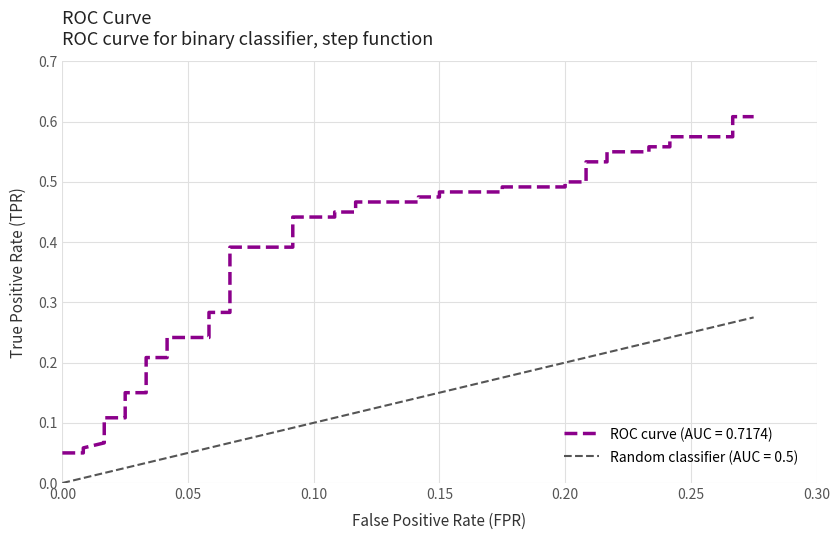

What is the difference between the maximum and minimum values in the diagonal series?

0.3